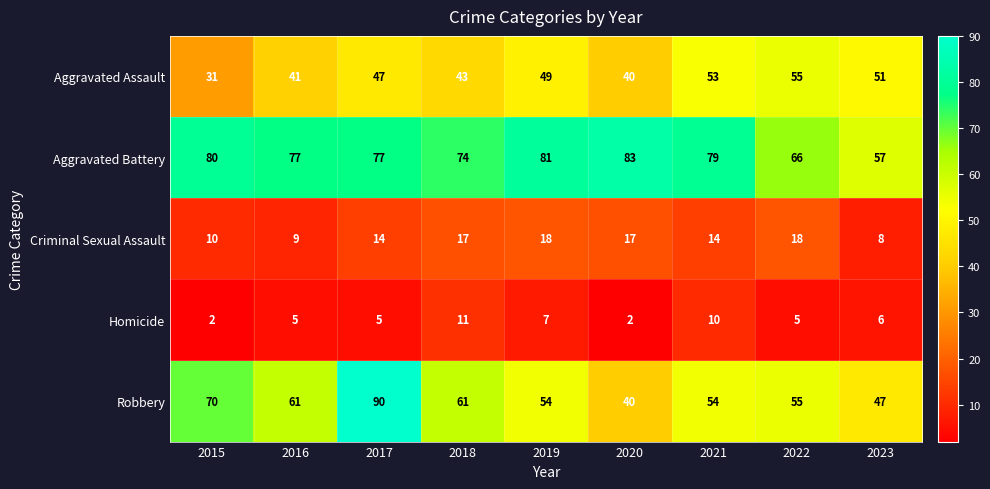

True or false: Aggravated Assault has a value of 31 at 2015.

True